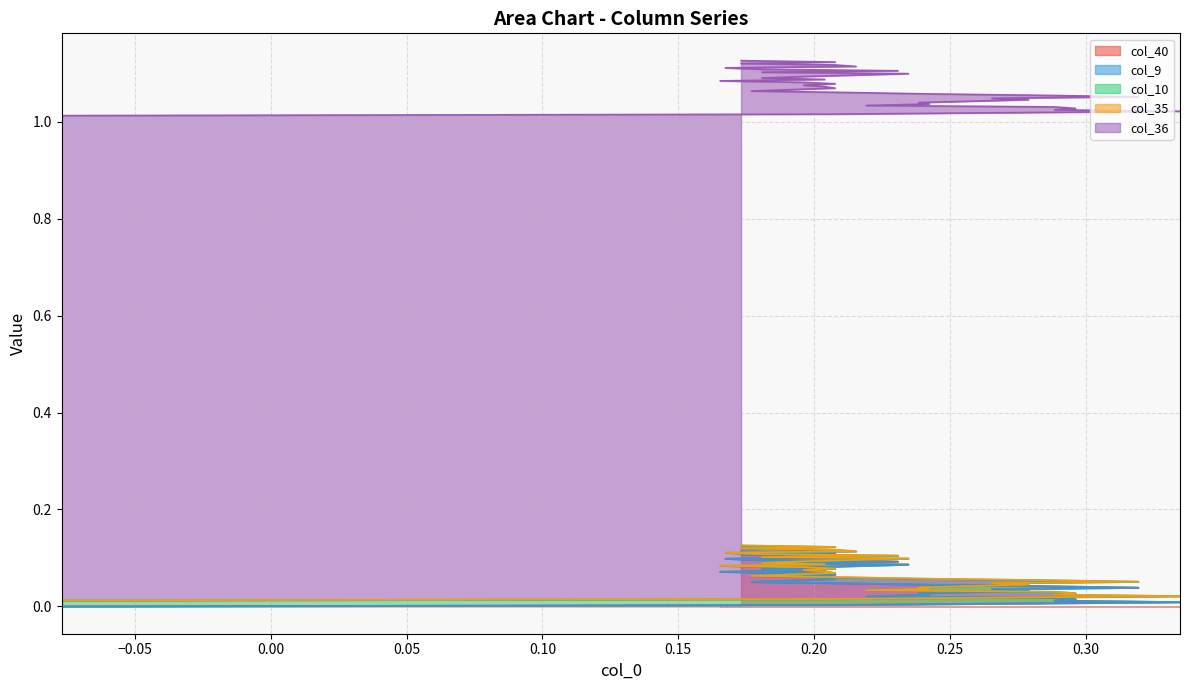

True or false: col_9 and col_35 cross at least once.

False